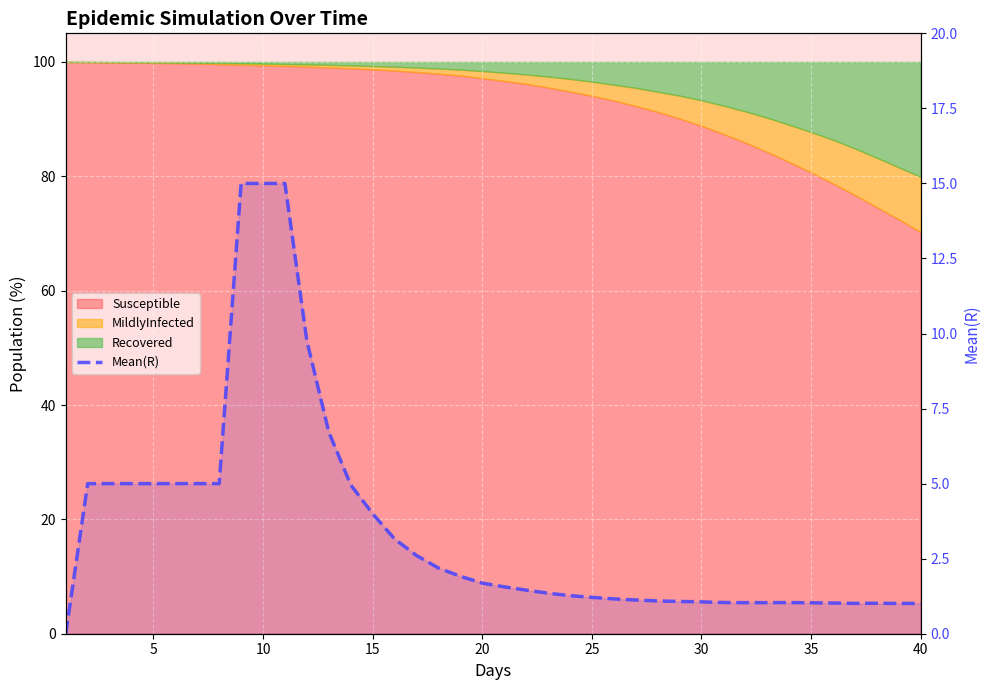

How many values are above zero?

39